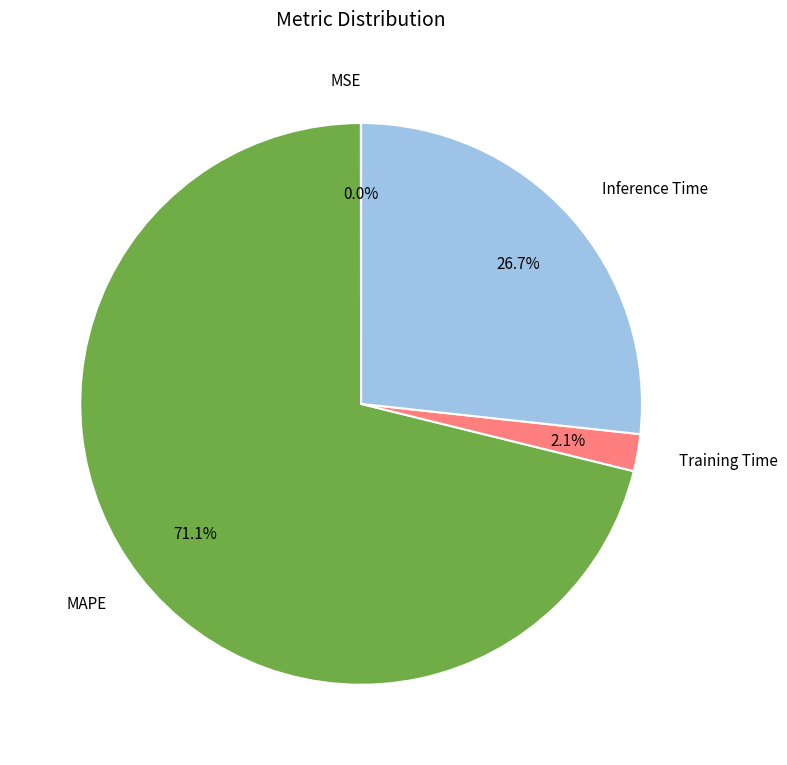

Which has a higher value, MAPE or Training Time?

MAPE